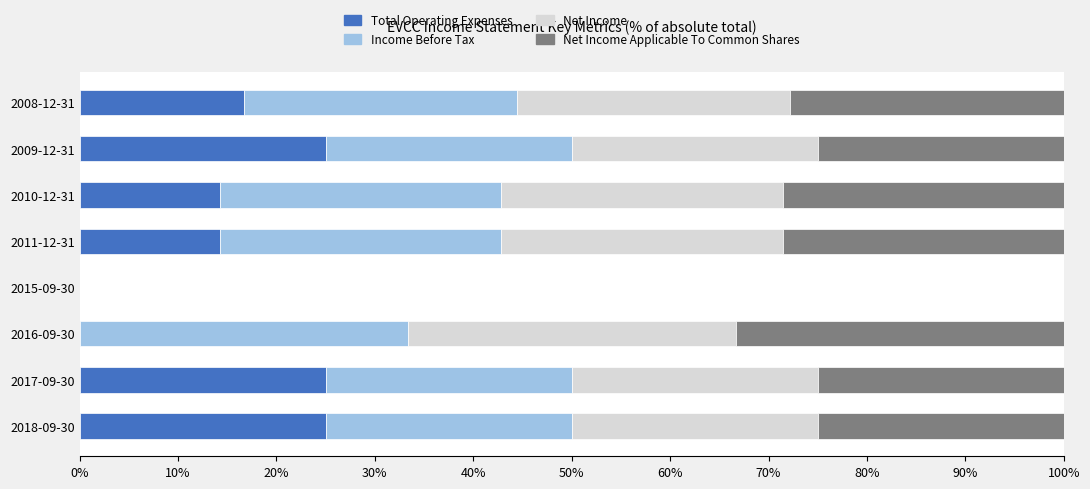

What is the total value across all series at 2011-12-31?

100.0